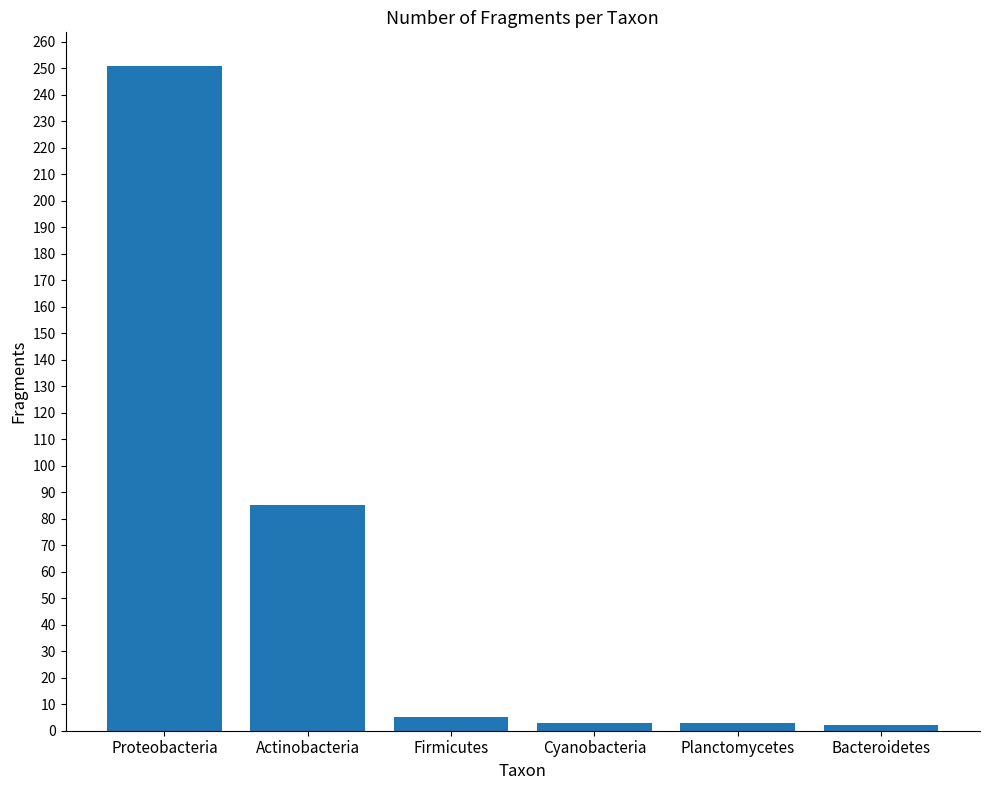

What is the maximum value shown in the chart?

251